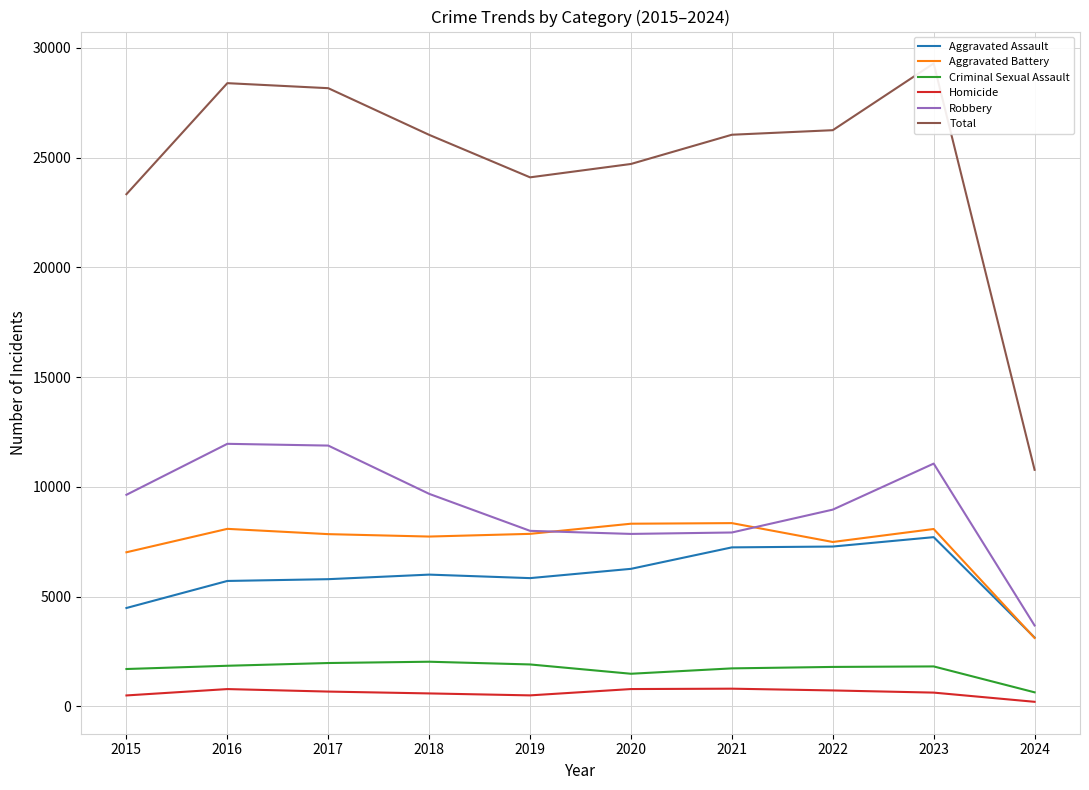

What is the total value across all series at 2015?

46666